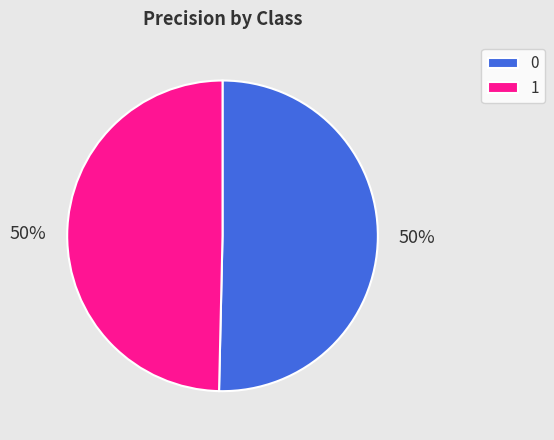

How many segments does this pie chart have?

2